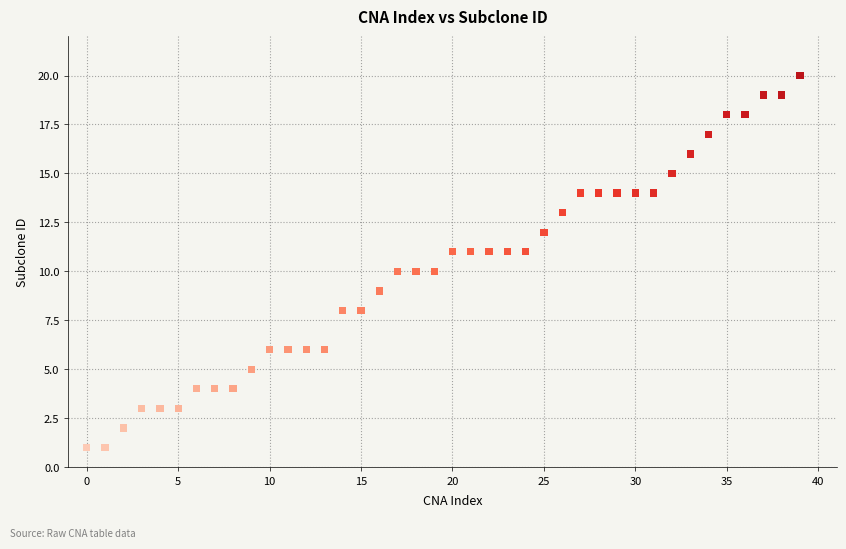

What is the range of Y values (max minus min)?

19